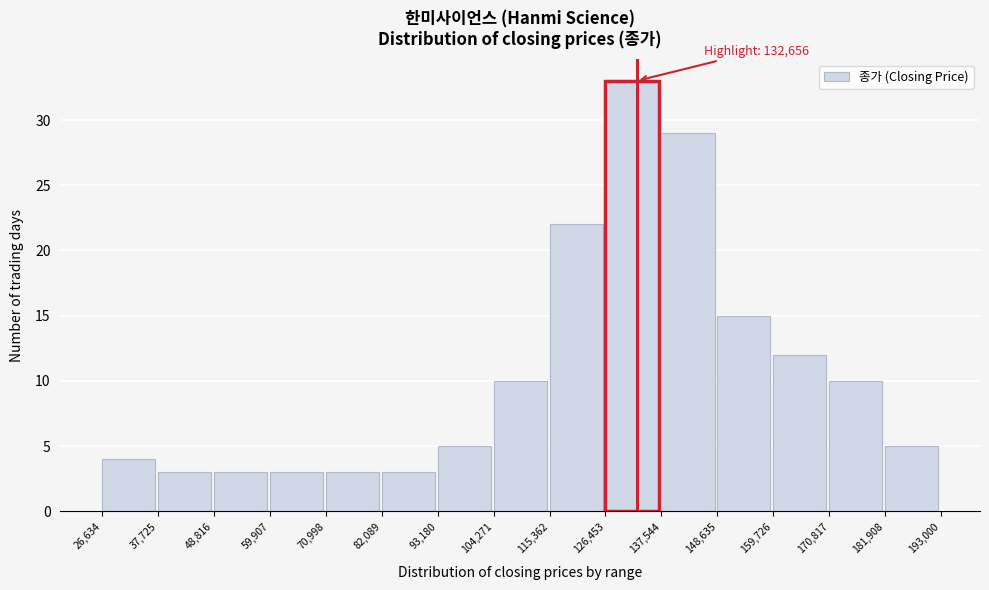

Which range on the x-axis has the tallest bar?

126,453 to 137,544